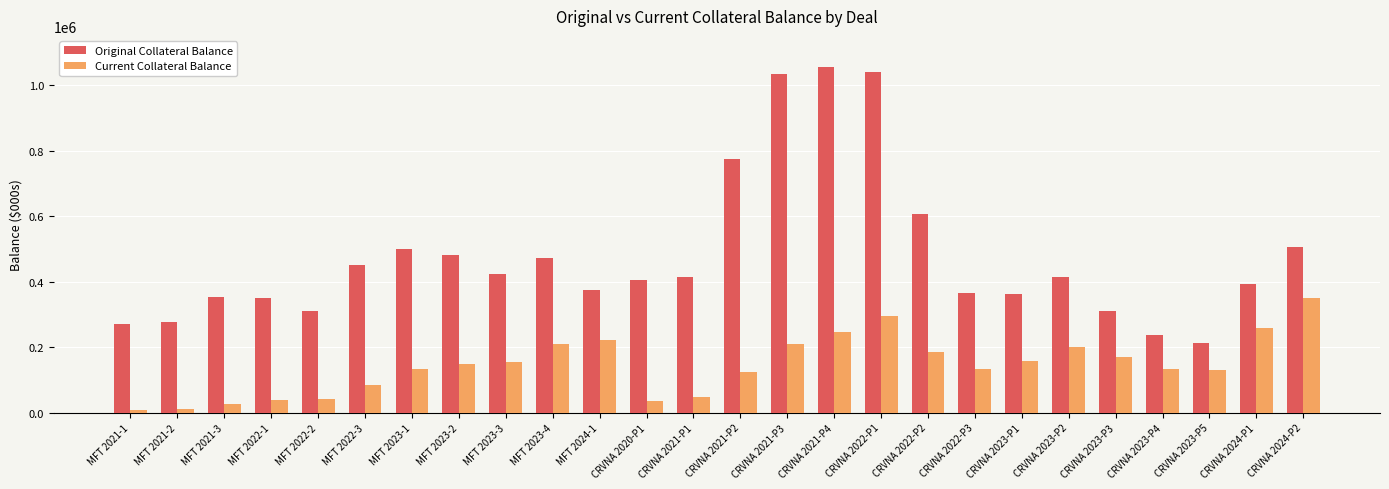

Which label corresponds to the largest value in the chart?

CRVNA 2021-P4